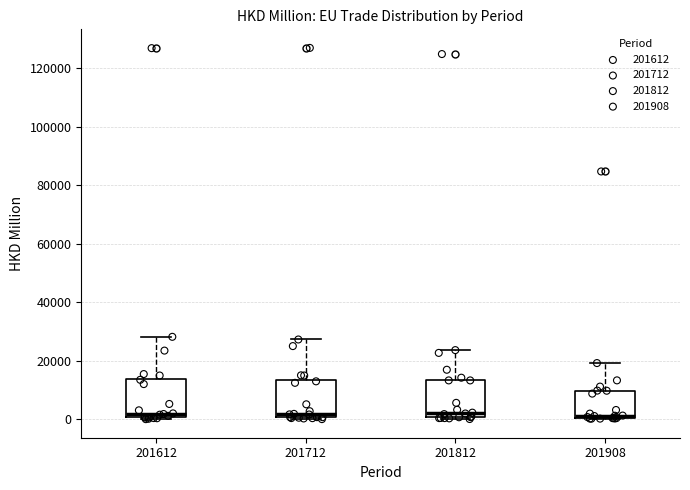

Reading left to right, transcribe this box plot: for each box, give where its median line is, the range the box spans, and where its two whiskers end, as read against the y-axis. The values are not printed on the chart, so give them approximately, as read against the axis.

201612: median 2000, box 0 to 14000, whiskers 0 (just below the box's lower edge) to 28000
201712: median 2000, box 0 to 14000, whiskers 0 (just below the box's lower edge) to 28000
201812: median 2000, box 0 to 14000, whiskers 0 to 24000
201908: median 2000, box 0 to 10000, whiskers 0 to 20000